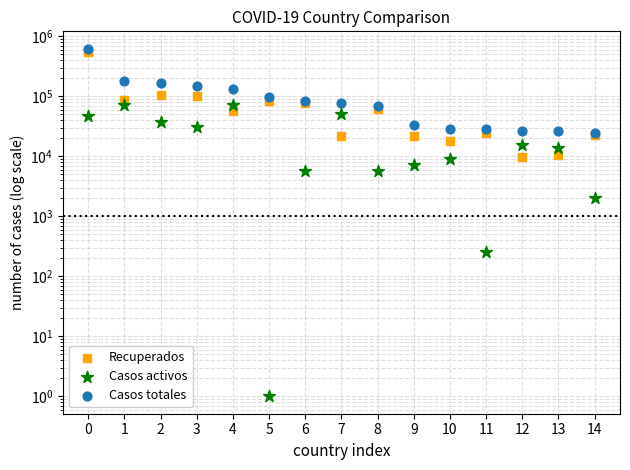

Which series reaches the maximum Y coordinate?

Casos totales